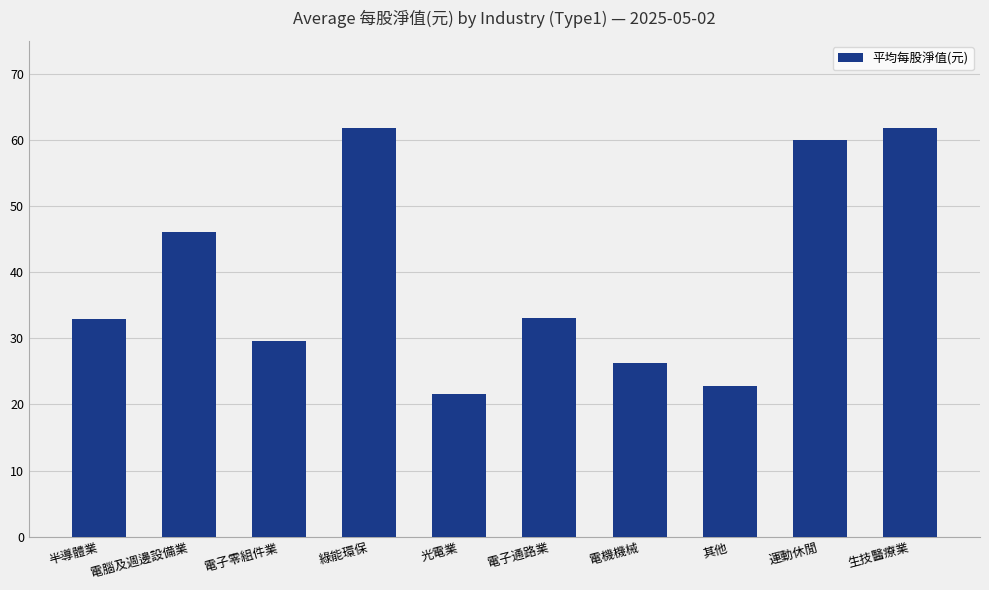

What is the maximum value shown in the chart?

61.8